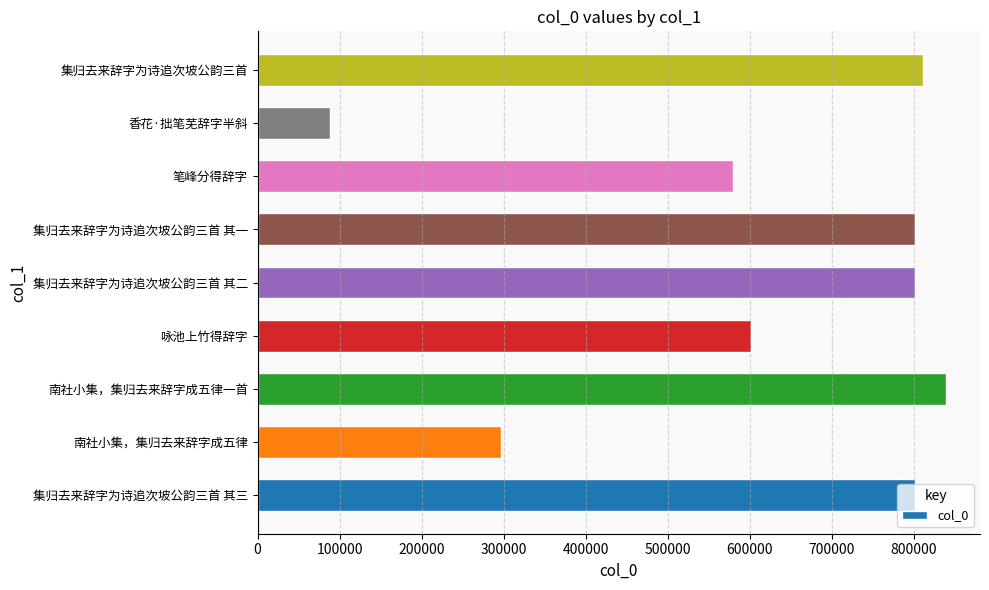

What is the change in value from 南社小集，集归去来辞字成五律 to 集归去来辞字为诗追次坡公韵三首?

+514743